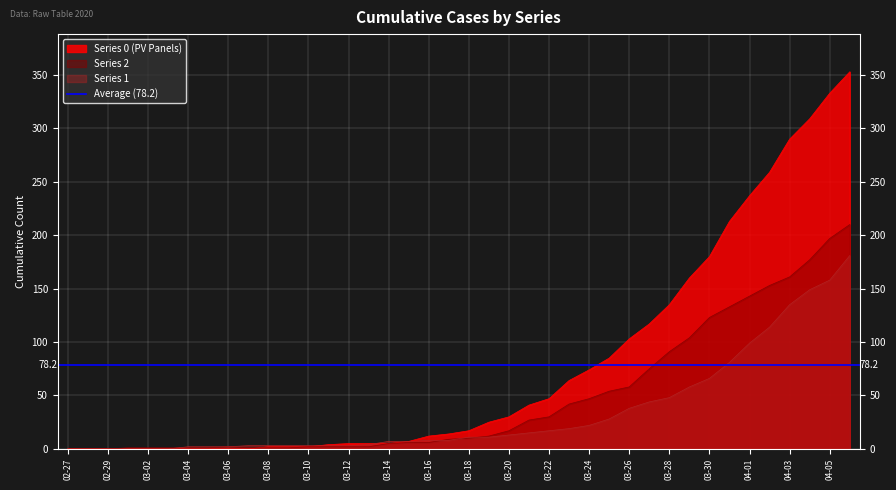

Does the chart display data point markers on the line(s)?

No